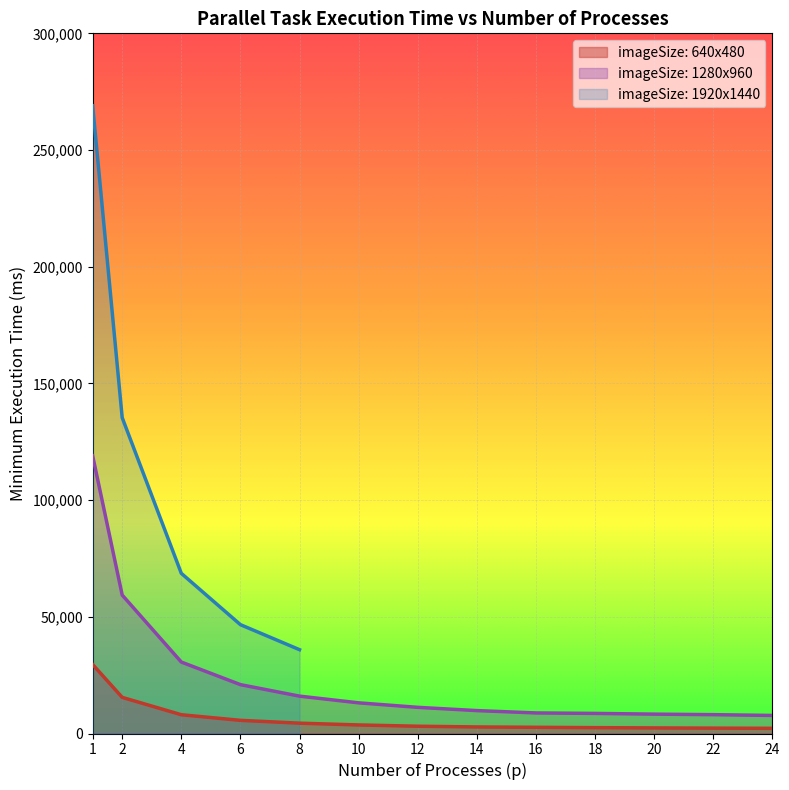

The value of 1280x960 at 24 is 7734. True or false?

True